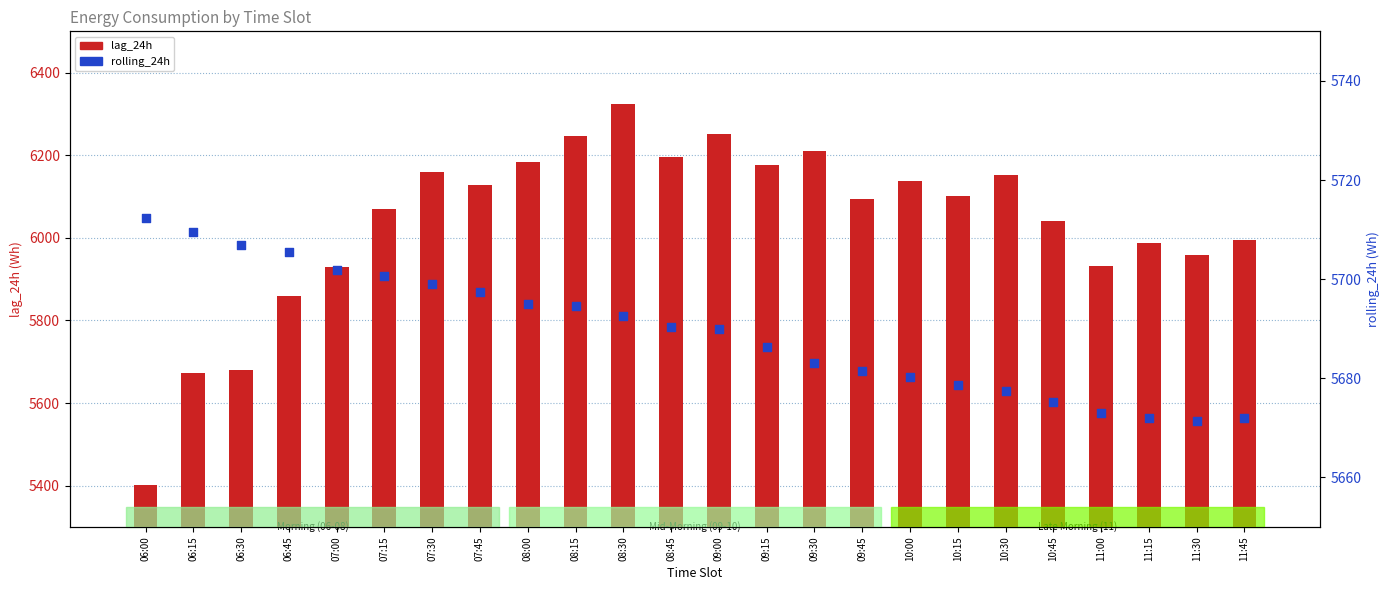

Which series has the largest total across all categories?

lag_24h